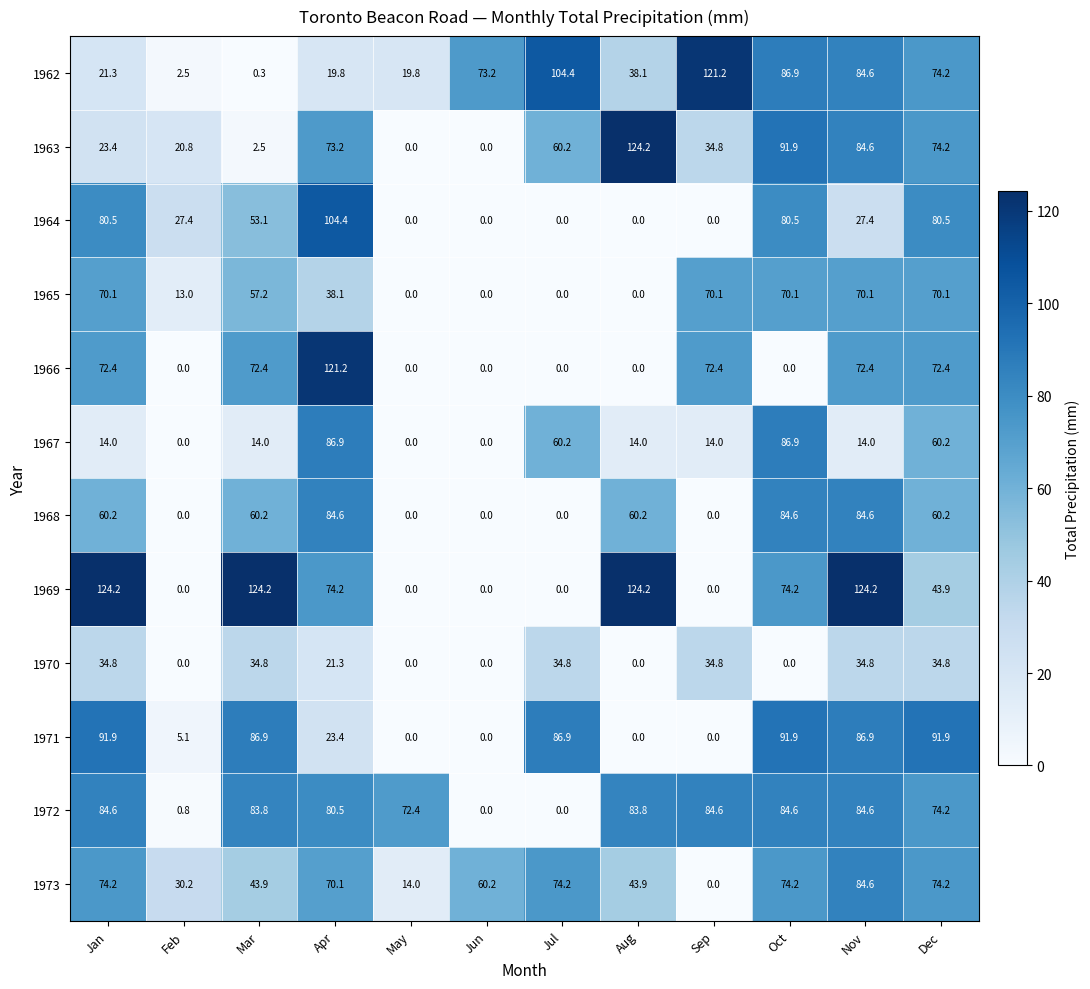

The 1969 series shows 0.0 at Feb. True or false?

True